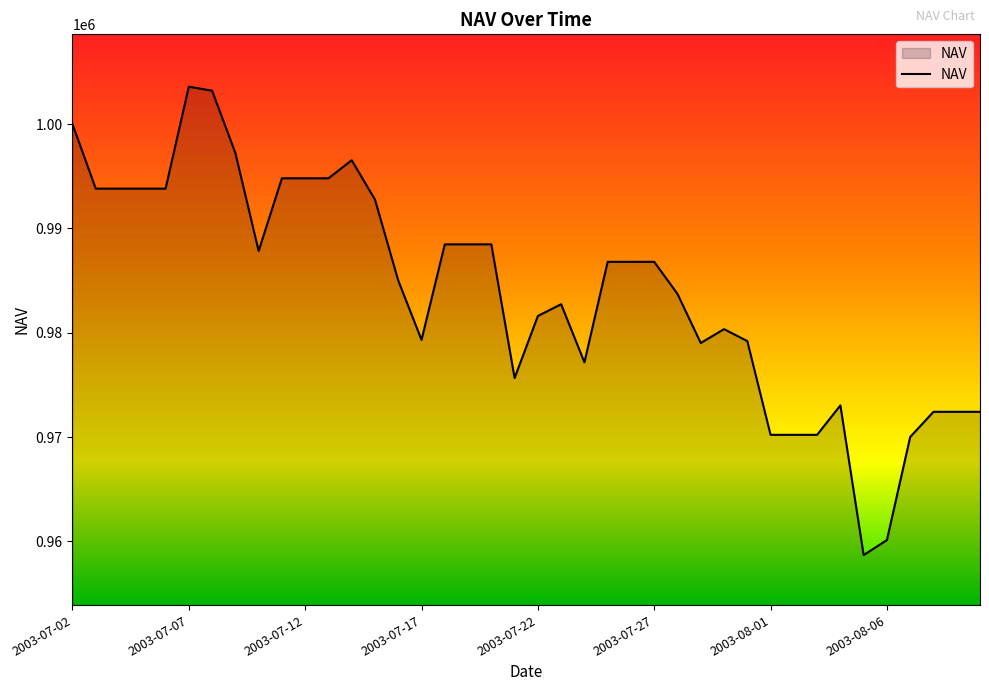

What is the smallest value displayed?

958675.6